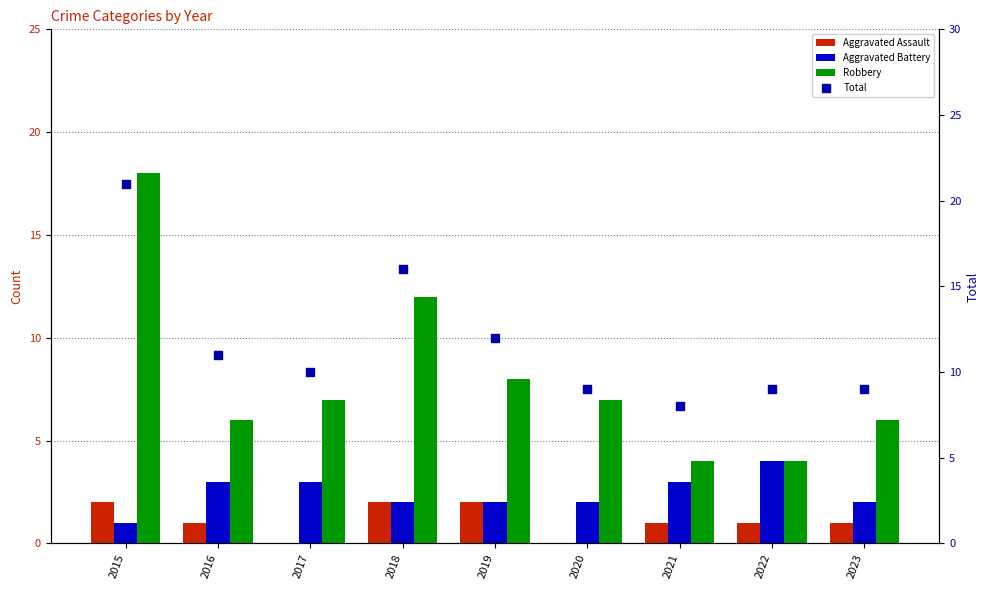

Which series has the largest total across all categories?

Total